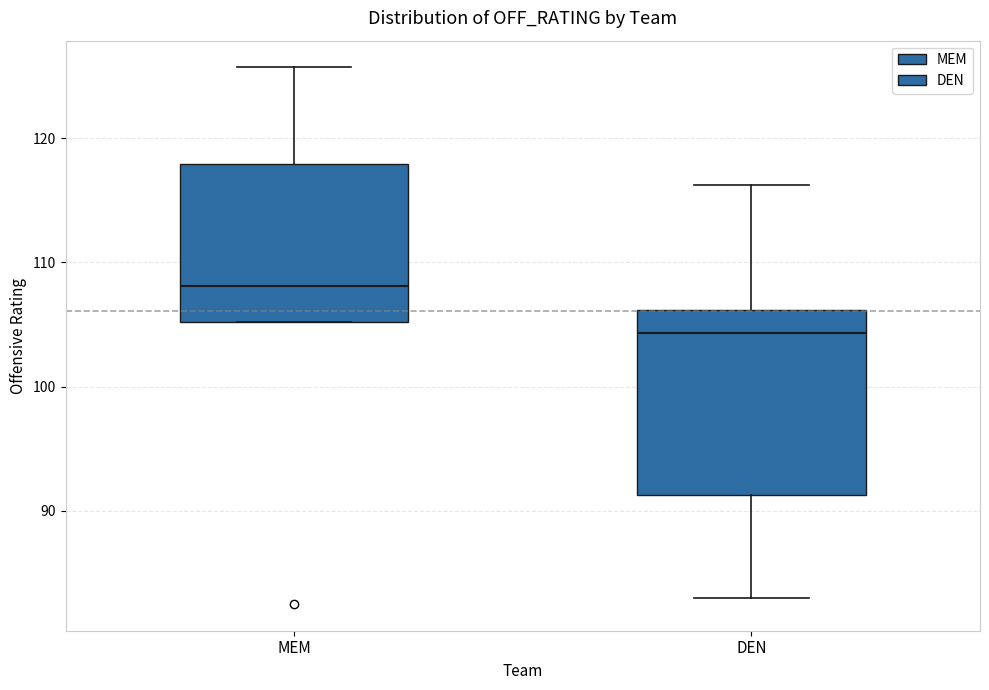

Reading left to right, read every box against the y-axis: the position of its median line, the range the box covers, and the ends of its whiskers. The values are not printed on the chart, so give them approximately, as read against the axis.

MEM: median 108, box 105 to 118, whiskers 105 to 126
DEN: median 104, box 91 to 106, whiskers 83 to 116